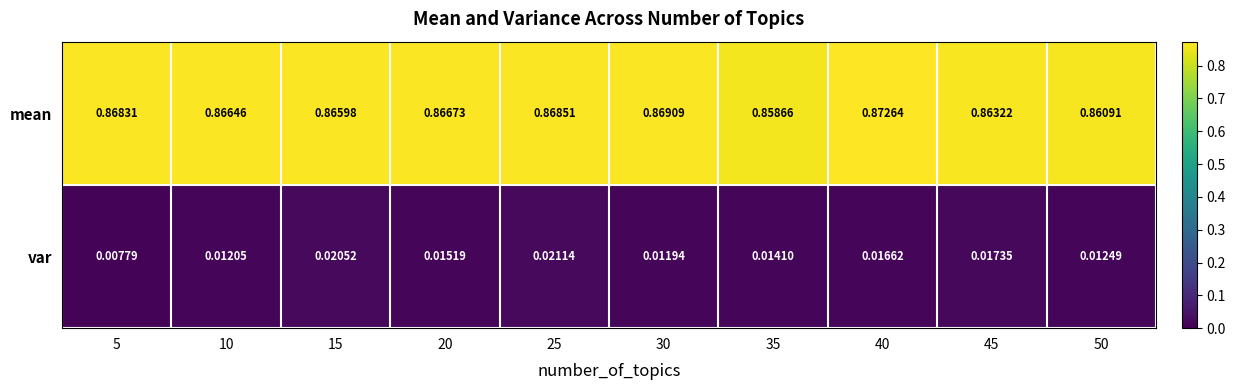

Which series has the largest total across all categories?

mean